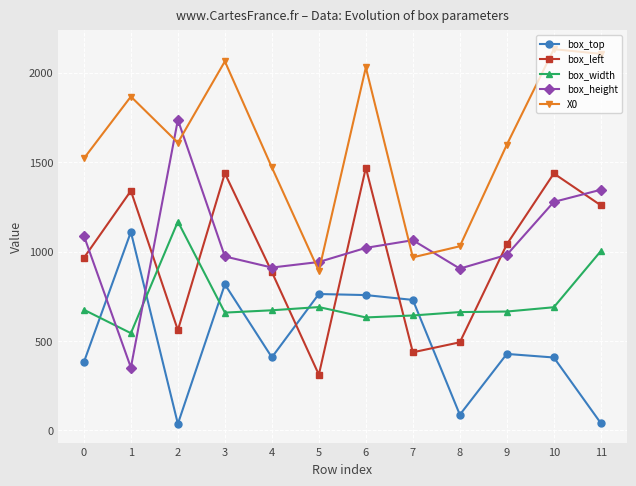

Rank the series by their maximum value, from highest to lowest.

X0, box_height, box_left, box_width, box_top